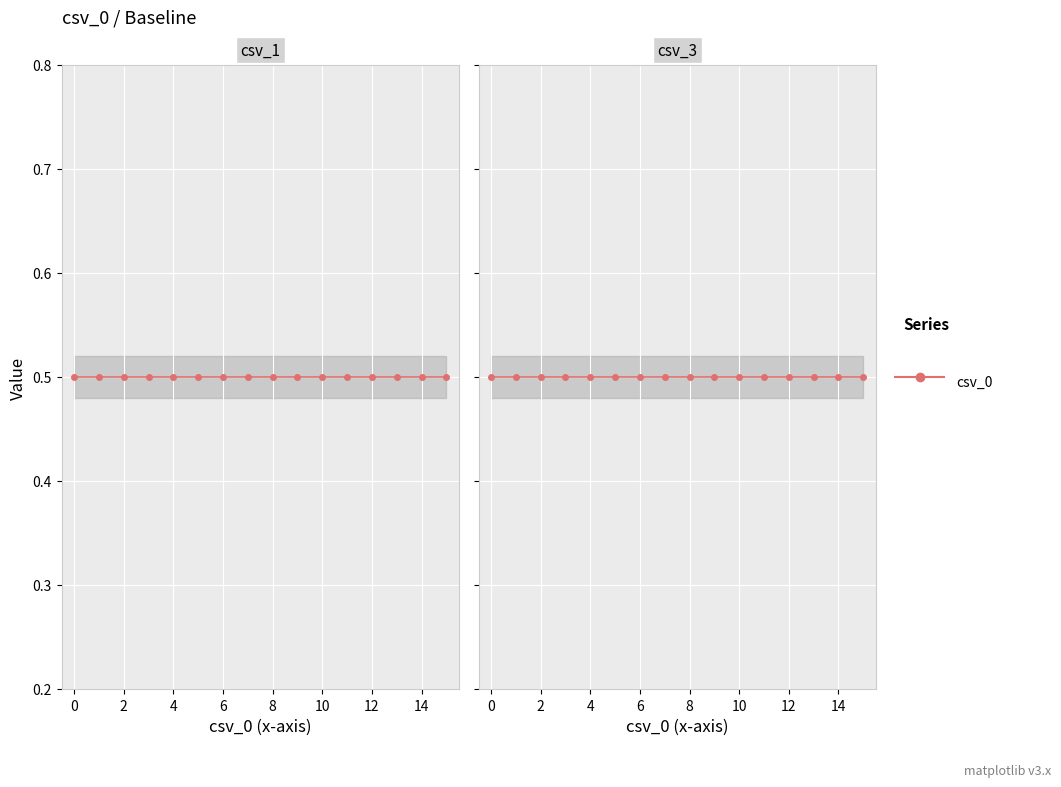

How many lines are shown in the chart?

2